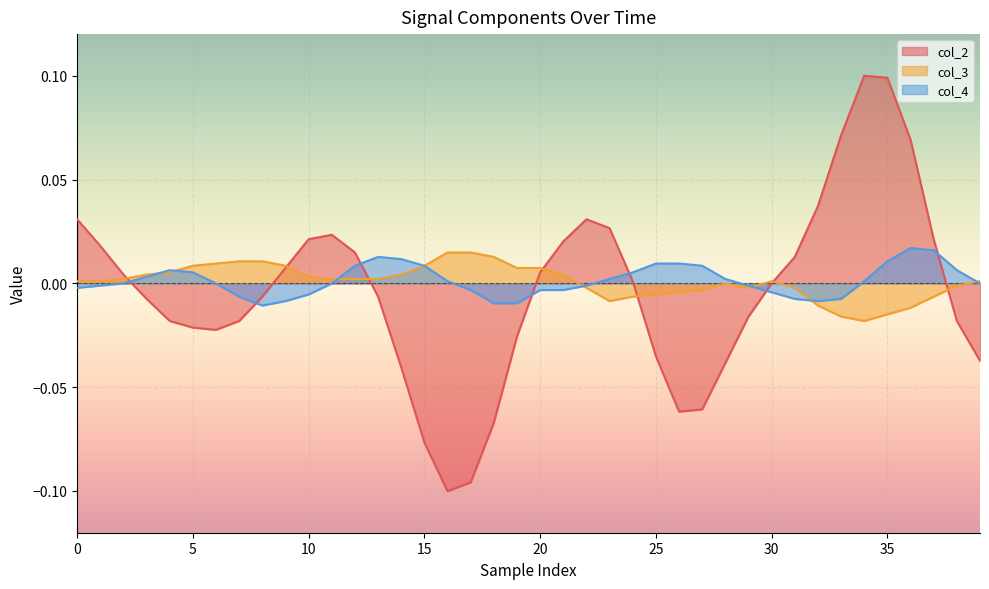

How many values in the col_4 series exceed 0?

19